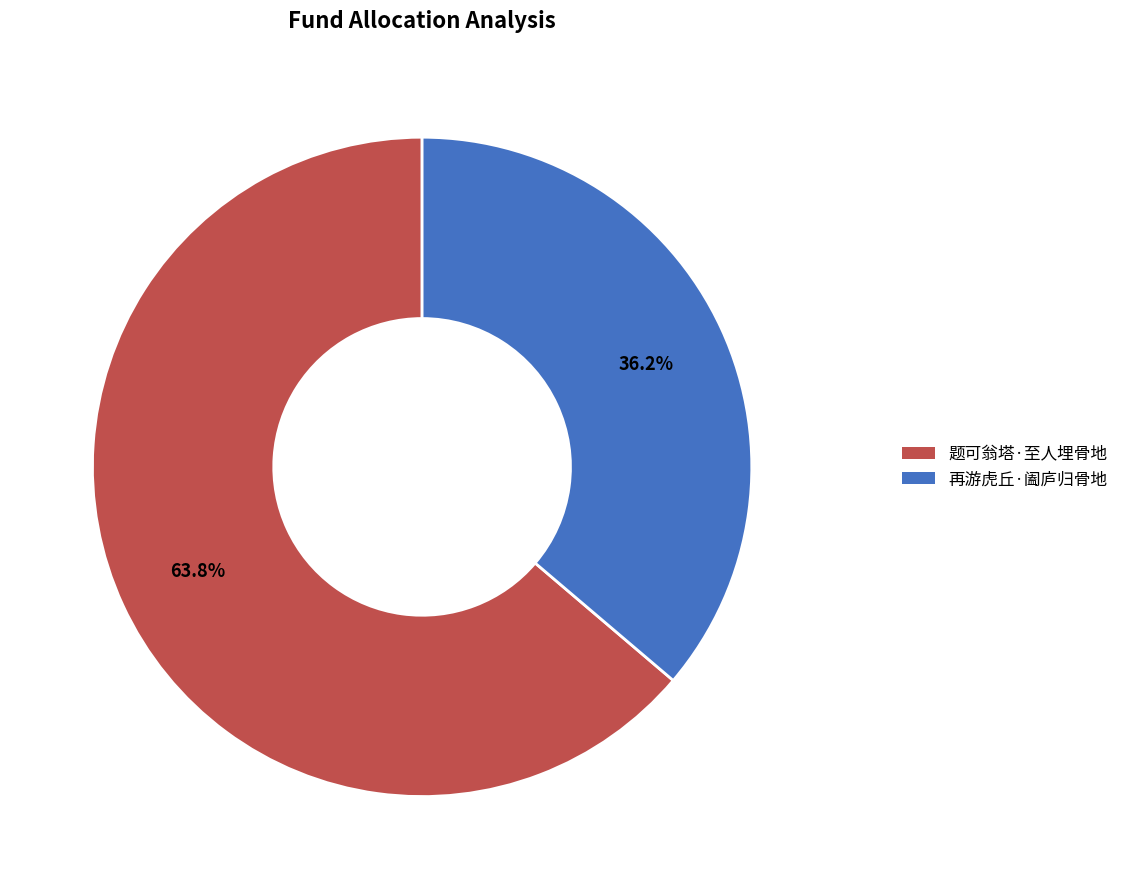

Is it true that 再游虎丘·阖庐归骨地 is 45% of the pie?

False